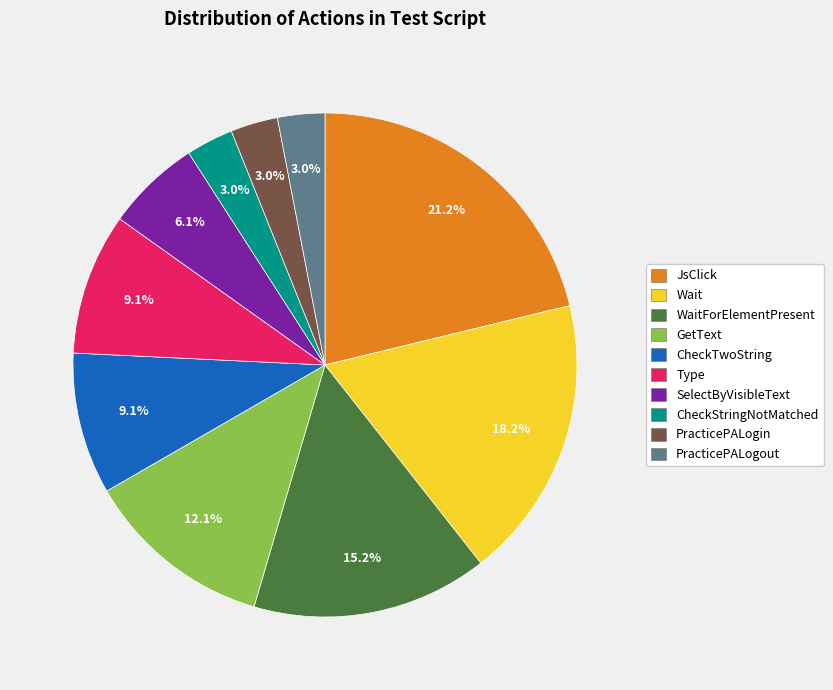

Count the number of slices in the pie.

10